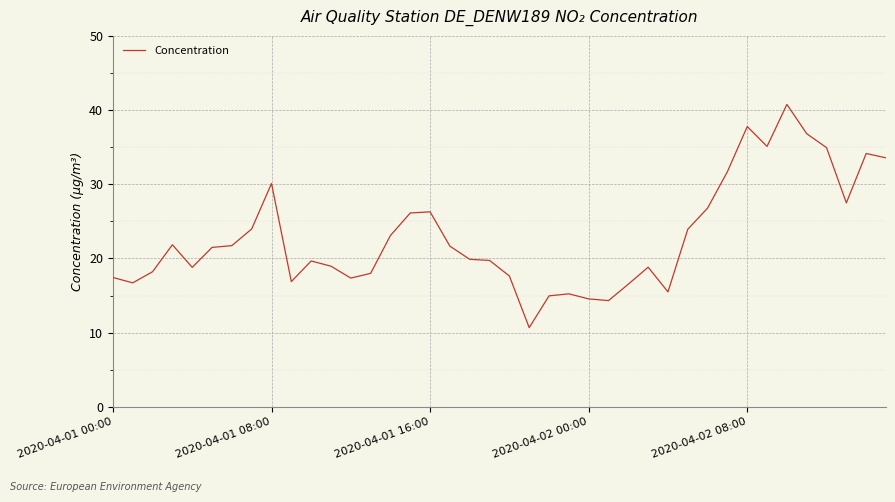

What is the minimum value shown in the chart?

10.7